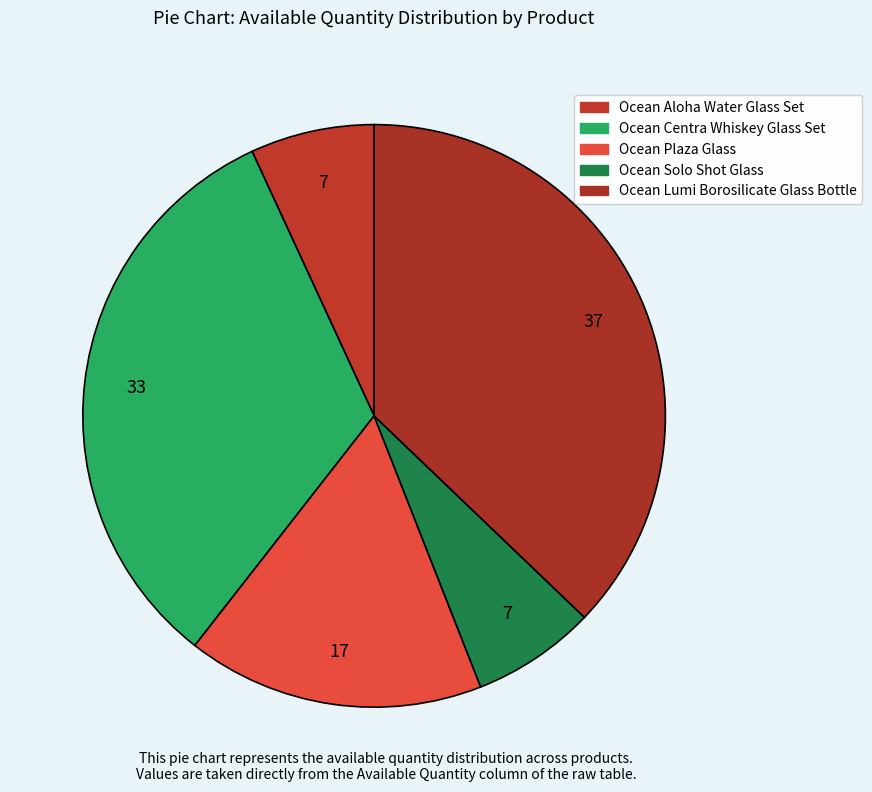

Rank the categories by value from lowest to highest.

Ocean Aloha Water Glass Set, Ocean Solo Shot Glass, Ocean Plaza Glass, Ocean Centra Whiskey Glass Set, Ocean Lumi Borosilicate Glass Bottle